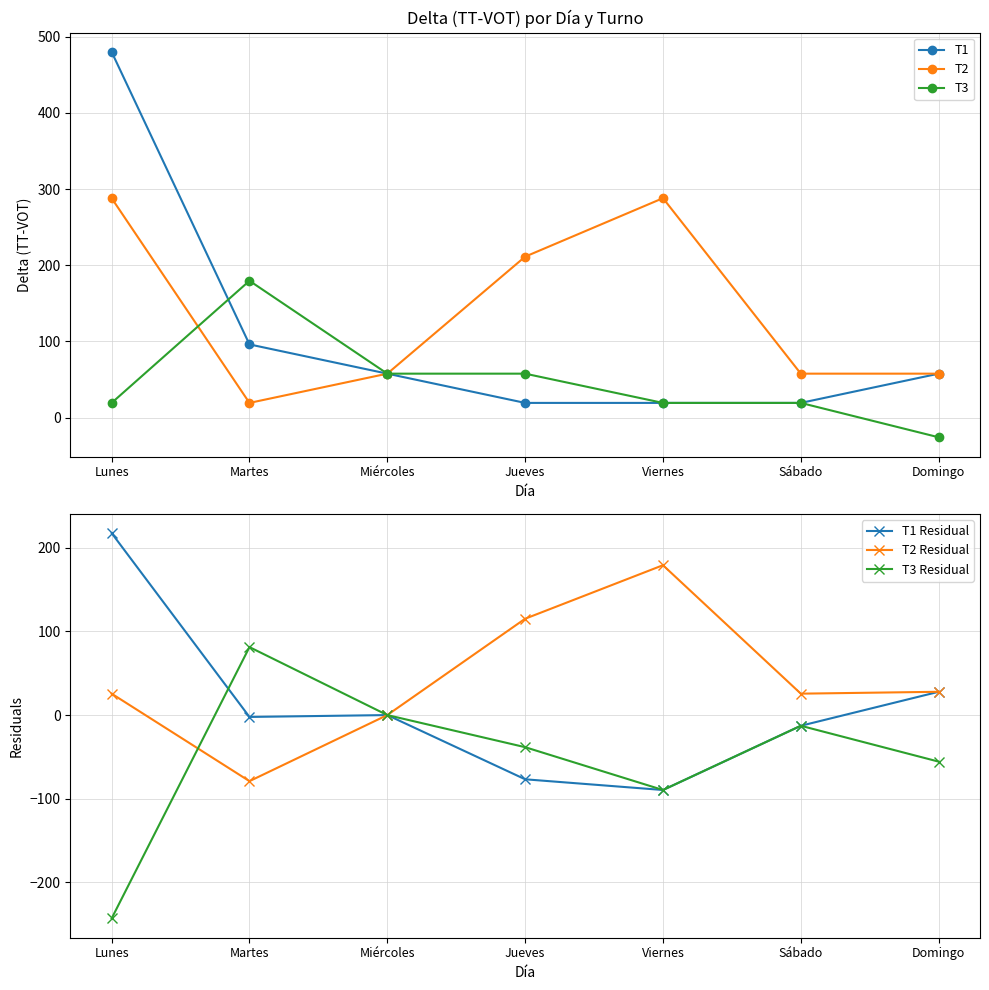

The T1 Residual series shows -1.5 at Martes. True or false?

False